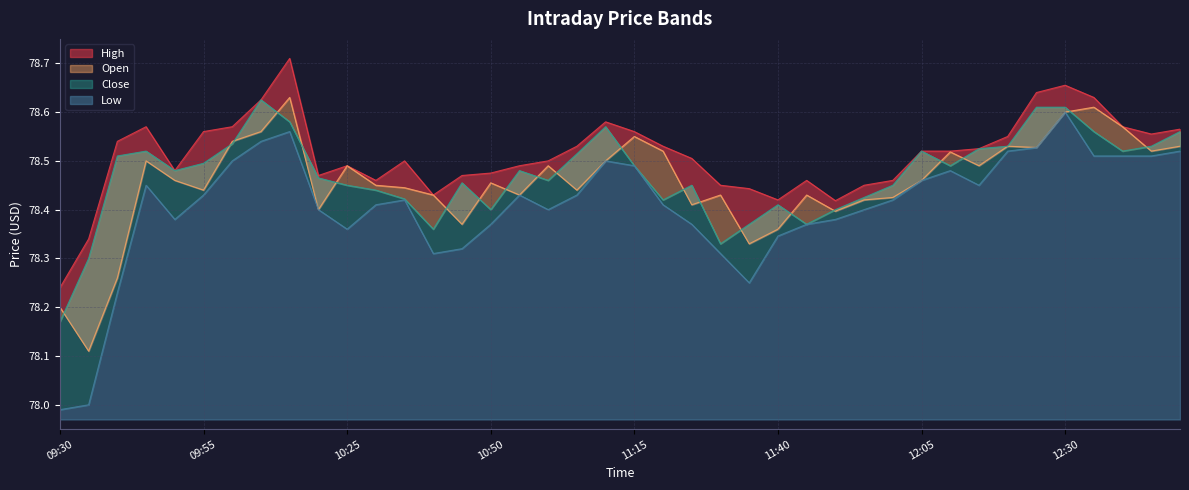

Which category has the lowest value across all series?

09:30